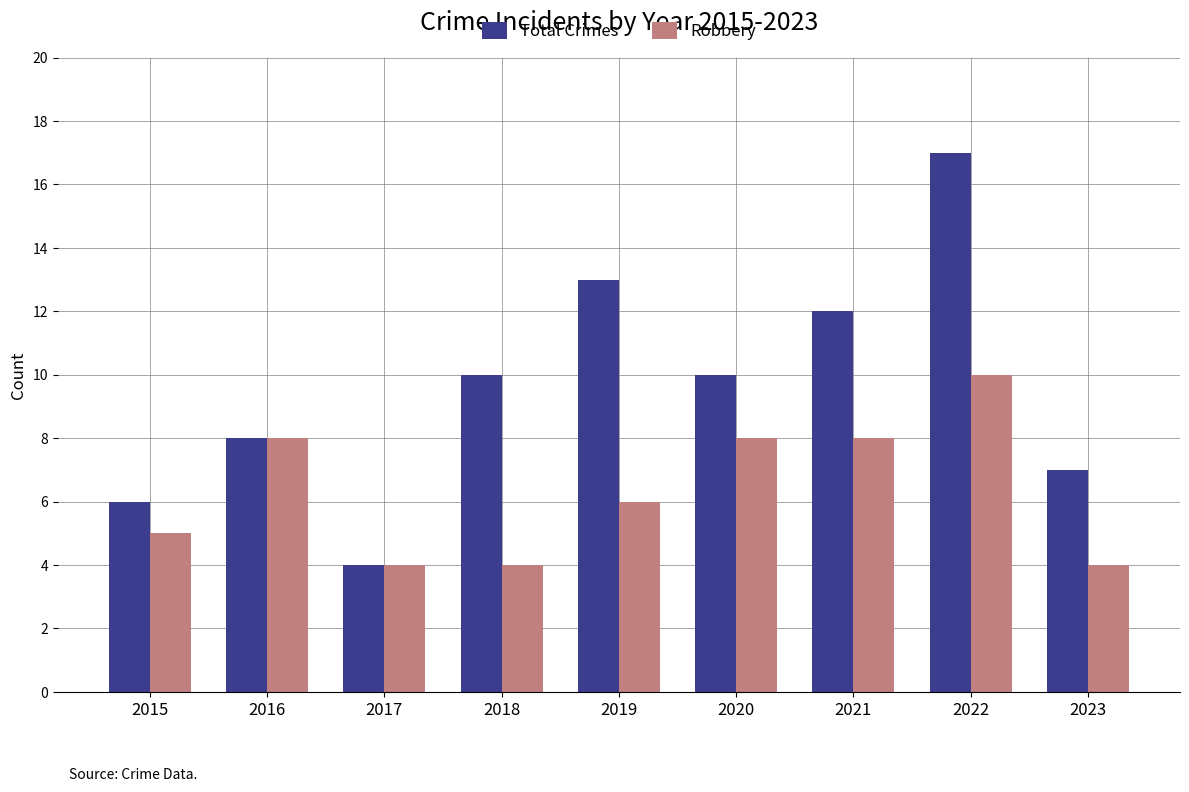

Reading right to left, transcribe all the data shown in this chart.

Total Crimes: 2023=7	2022=17	2021=12	2020=10	2019=13	2018=10	2017=4	2016=8	2015=6
Robbery: 2023=4	2022=10	2021=8	2020=8	2019=6	2018=4	2017=4	2016=8	2015=5